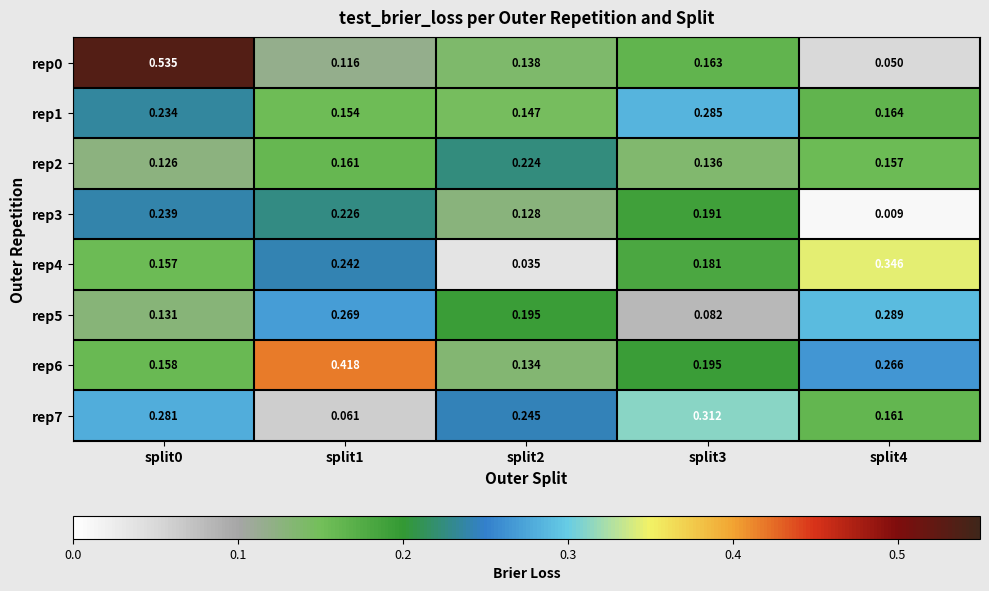

Is the value of rep1 at split0 greater than the value of rep6 at split1?

No